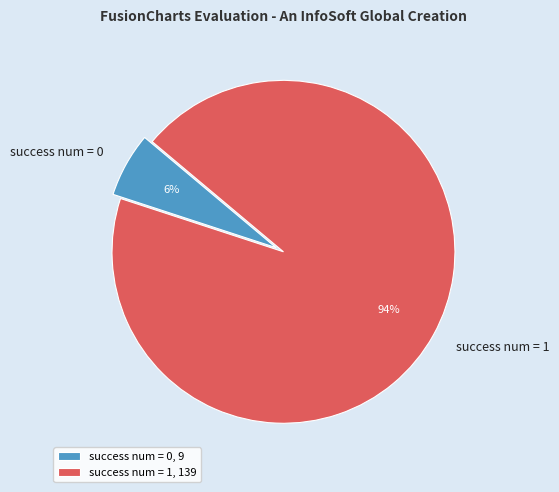

Rank the categories by value from lowest to highest.

success num = 0, success num = 1